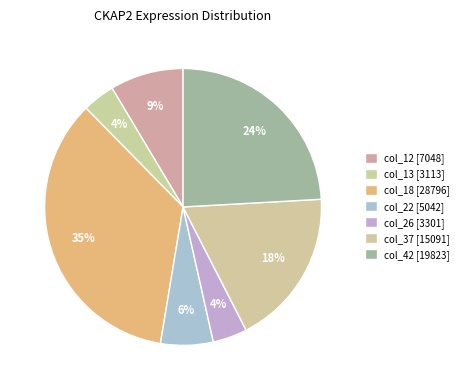

Is the sum of col_26 and col_22 greater than half?

No